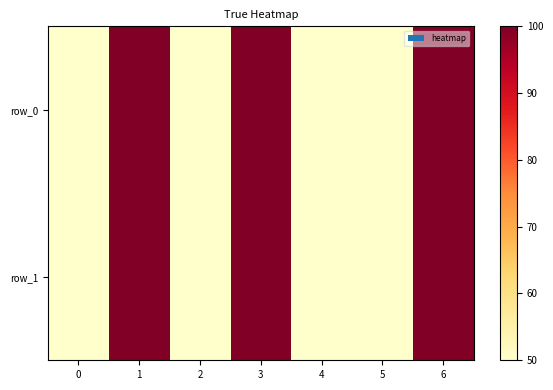

What is the average value of the row_0 series?

71